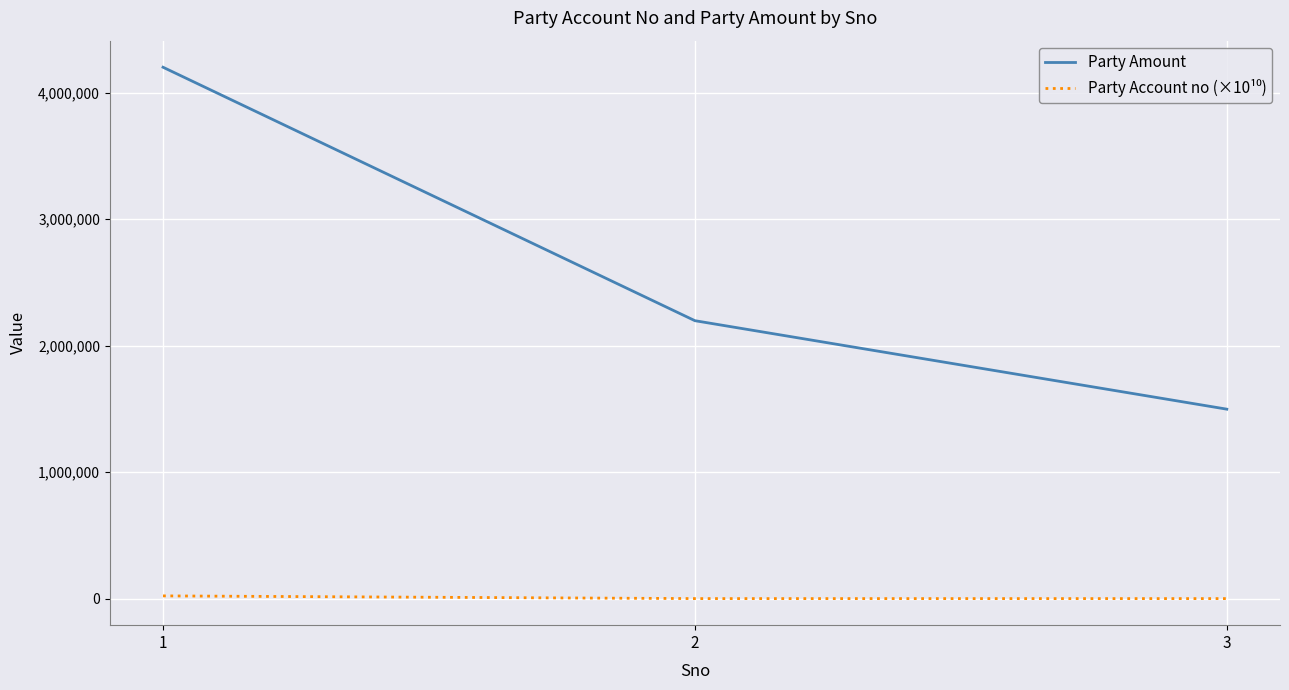

Does the chart display data point markers on the line(s)?

No